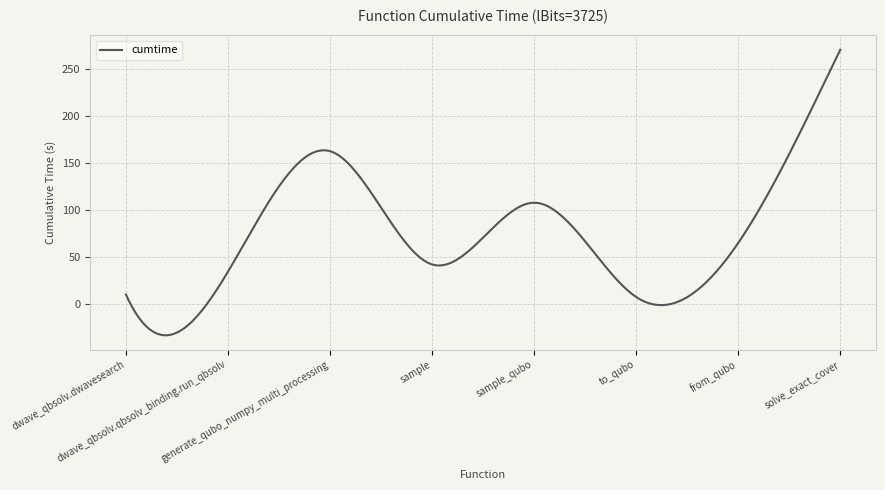

What is the difference between the maximum and minimum values?

303.6